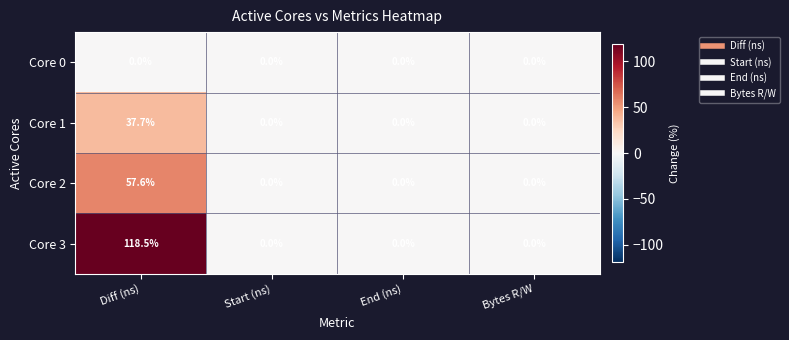

Reading left to right, what are all the values shown in this chart?

Core 0: Diff (ns)=0.0	Start (ns)=0.0	End (ns)=0.0	Bytes R/W=0.0
Core 1: Diff (ns)=37.7	Start (ns)=0.0	End (ns)=0.0	Bytes R/W=0.0
Core 2: Diff (ns)=57.6	Start (ns)=0.0	End (ns)=0.0	Bytes R/W=0.0
Core 3: Diff (ns)=118.5	Start (ns)=0.0	End (ns)=0.0	Bytes R/W=0.0